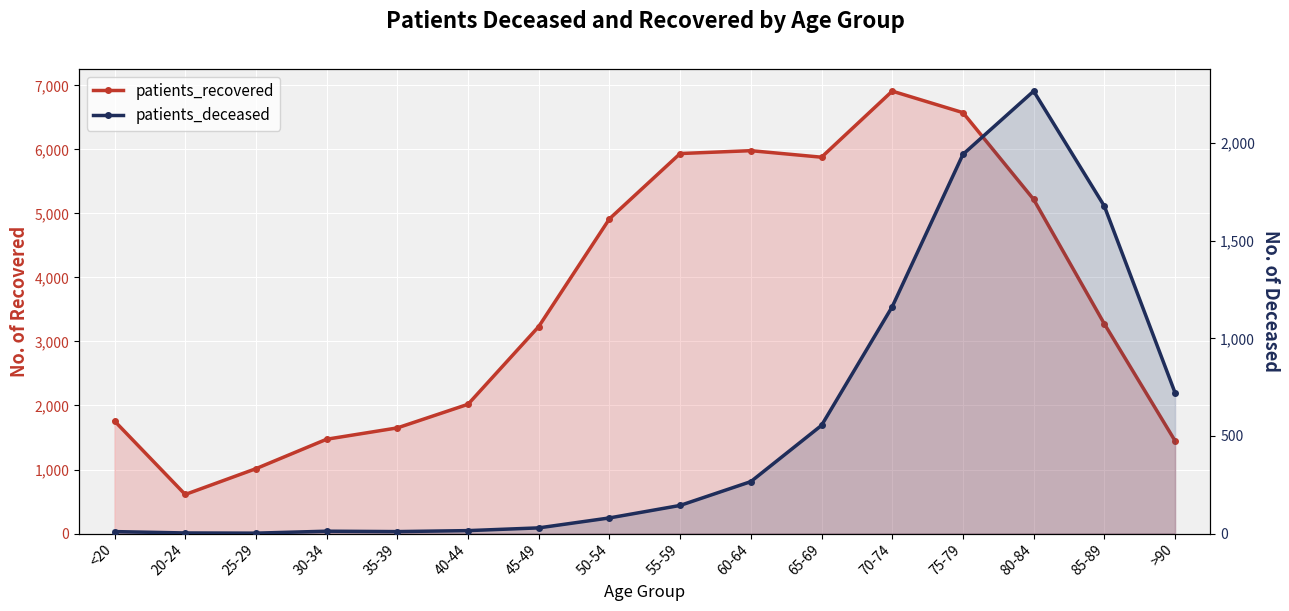

What position from the left is 80-84?

14